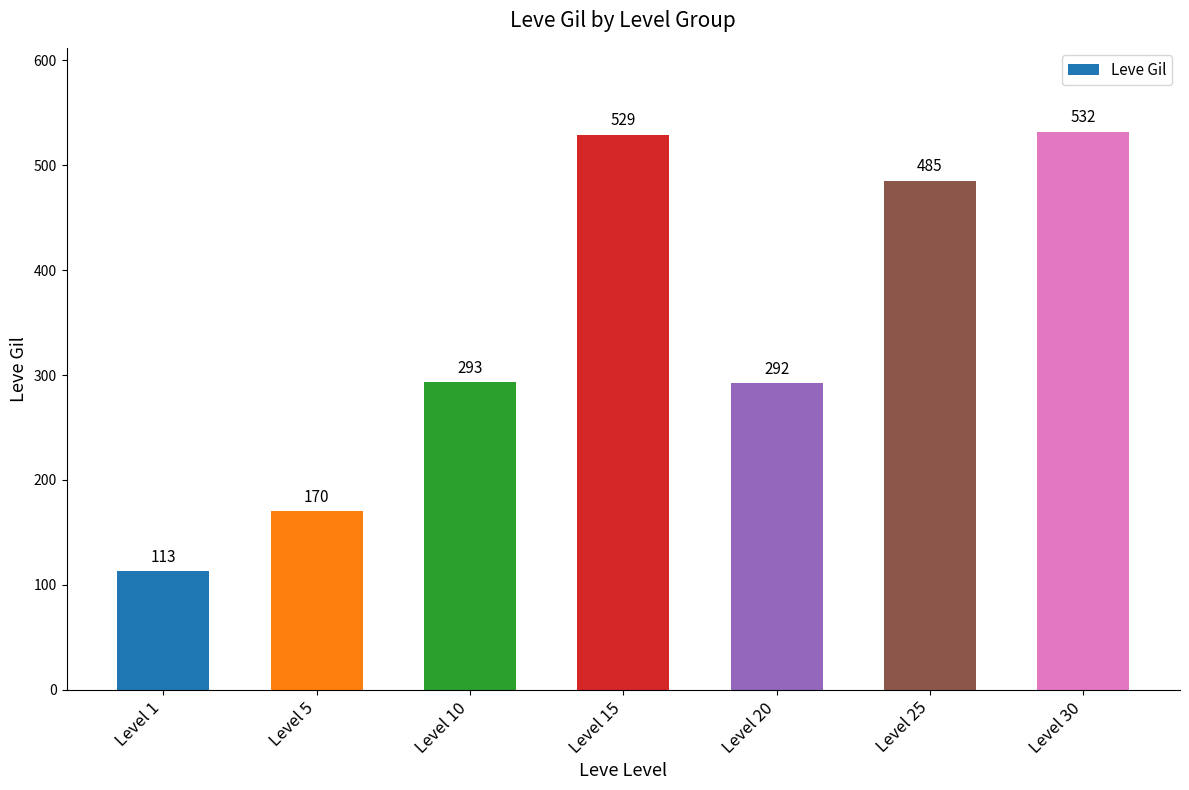

Reading left to right, what are all the values shown in this chart?

Level 1=113	Level 5=170	Level 10=293	Level 15=529	Level 20=292	Level 25=485	Level 30=532